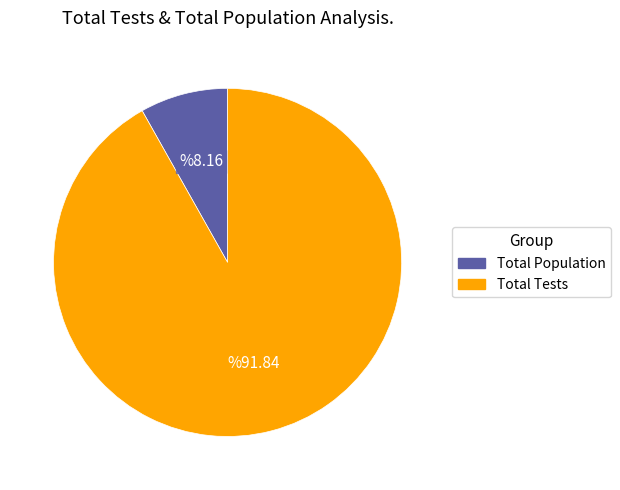

Is there any slice that represents more than half of the pie?

Yes